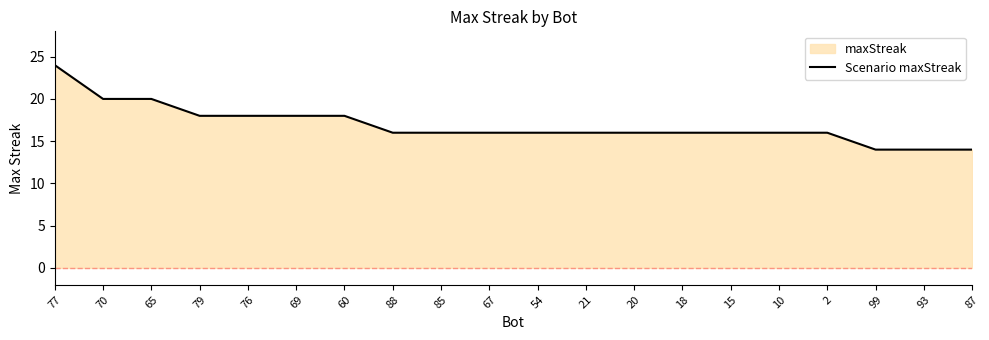

Reading left to right, what are all the values shown in this chart?

24	20	20	18	18	18	18	16	16	16	16	16	16	16	16	16	16	14	14	14